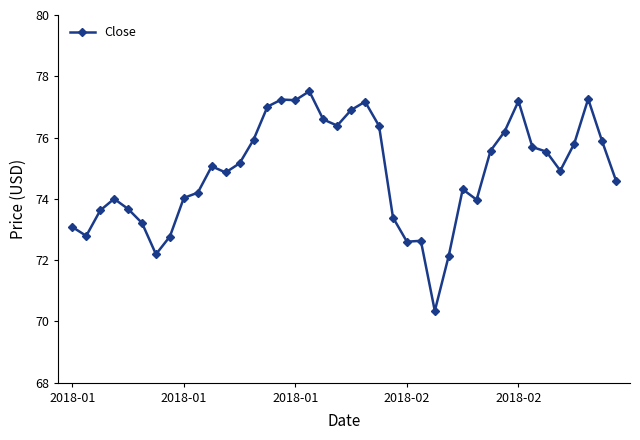

What is the greatest value displayed?

77.5